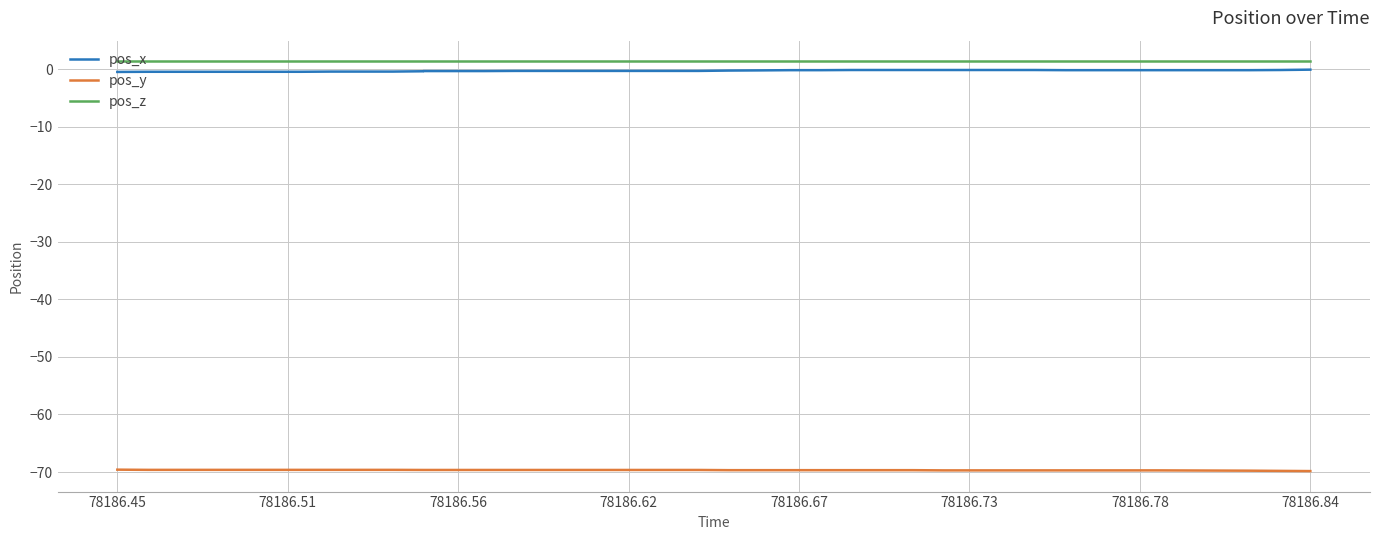

Reading left to right, list all the values displayed in this chart.

pos_x: -0.5	-0.4	-0.4	-0.4	-0.4	-0.4	-0.4	-0.4	-0.4	-0.4	-0.4	-0.3	-0.3	-0.3	-0.3	-0.3	-0.3	-0.3	-0.3	-0.3	-0.2	-0.2	-0.2	-0.2	-0.1	-0.1	-0.1	-0.1	-0.1	-0.1	-0.1	-0.2	-0.2	-0.2	-0.2	-0.2	-0.2	-0.2	-0.1	-0.1
pos_y: -69.6	-69.6	-69.6	-69.6	-69.6	-69.6	-69.6	-69.6	-69.6	-69.6	-69.6	-69.6	-69.6	-69.6	-69.6	-69.6	-69.6	-69.6	-69.6	-69.6	-69.7	-69.7	-69.7	-69.7	-69.7	-69.7	-69.7	-69.7	-69.7	-69.7	-69.7	-69.7	-69.7	-69.7	-69.7	-69.7	-69.7	-69.8	-69.8	-69.8
pos_z: 1.4	1.4	1.4	1.4	1.4	1.4	1.4	1.4	1.4	1.4	1.4	1.4	1.4	1.4	1.4	1.4	1.4	1.4	1.4	1.4	1.4	1.4	1.4	1.4	1.4	1.4	1.4	1.4	1.4	1.4	1.4	1.4	1.4	1.4	1.4	1.4	1.4	1.4	1.4	1.4